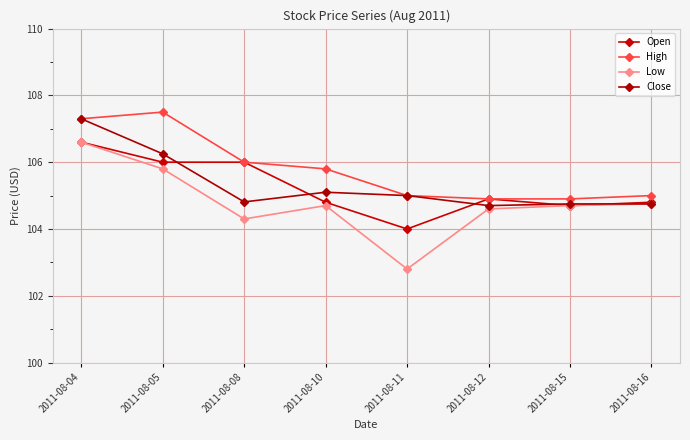

What are all the series names shown in the legend?

Open, High, Low, Close